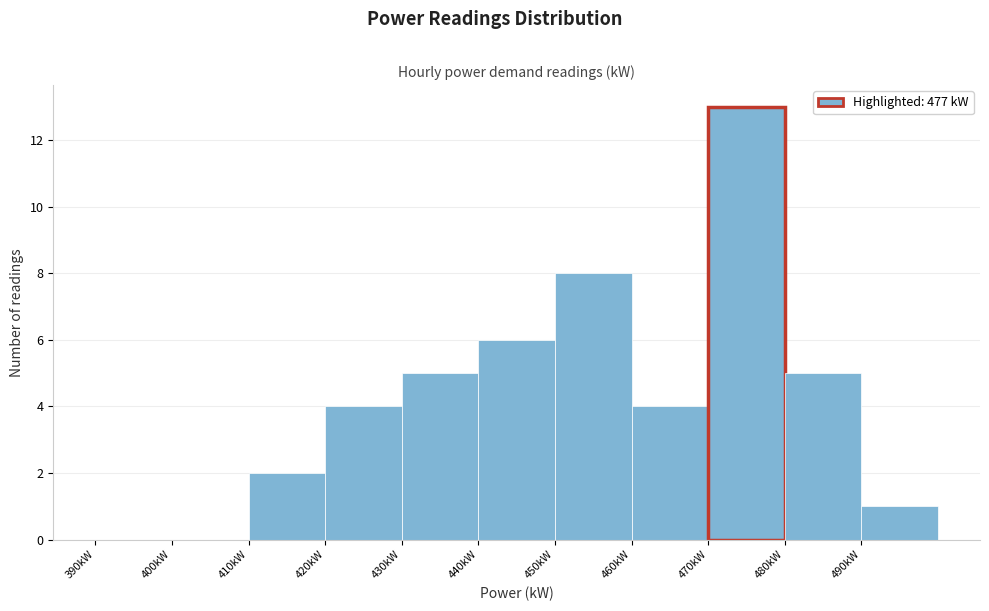

Reading left to right, list every bar in this chart as the range it spans on the x-axis followed by its height. The values are not printed on the chart, so give them approximately, as read against the axis.

390 to 400: 0
400 to 410: 0
410 to 420: 2
420 to 430: 4
430 to 440: 5
440 to 450: 6
450 to 460: 8
460 to 470: 4
470 to 480: 13
480 to 490: 5
490 to 500: 1